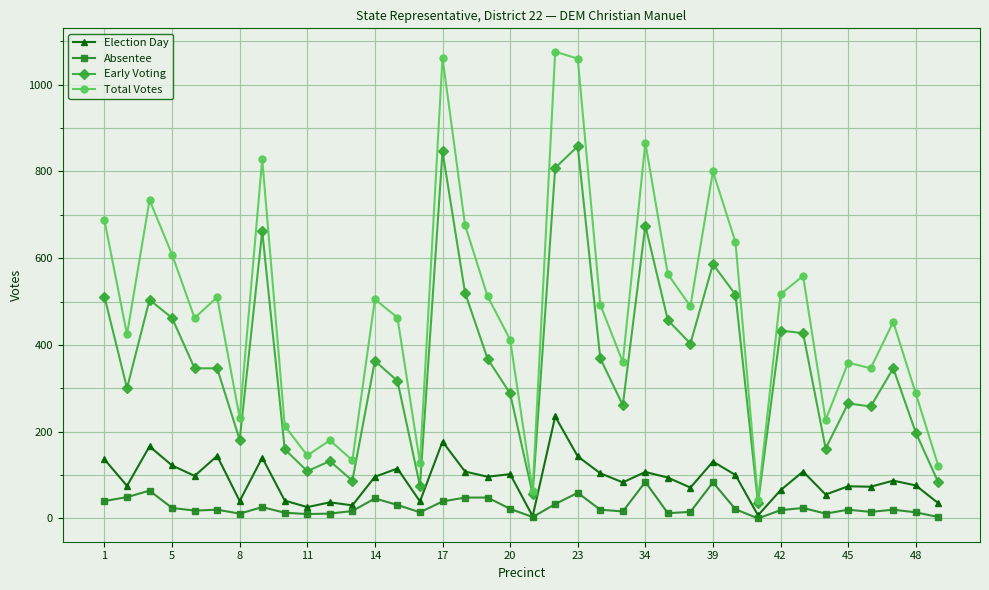

What is the maximum value shown in the chart?

1076